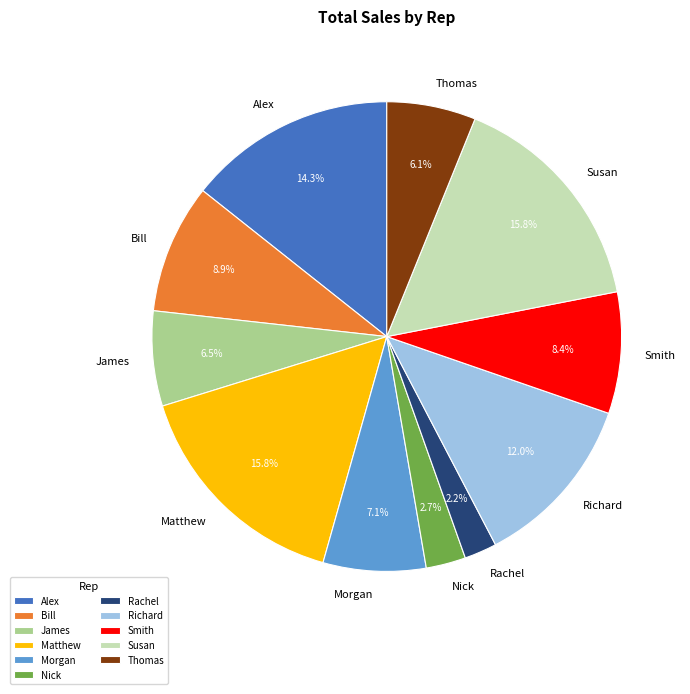

What is the smallest slice in the pie chart?

Rachel